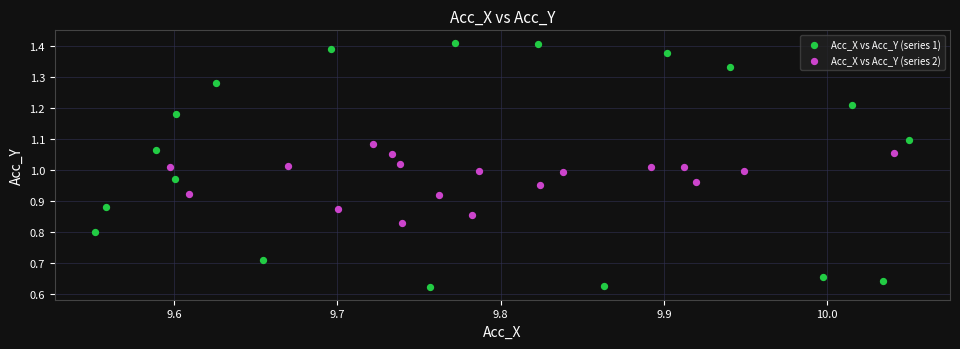

Which series has the widest spread of Y values?

Acc_X vs Acc_Y (series 1)